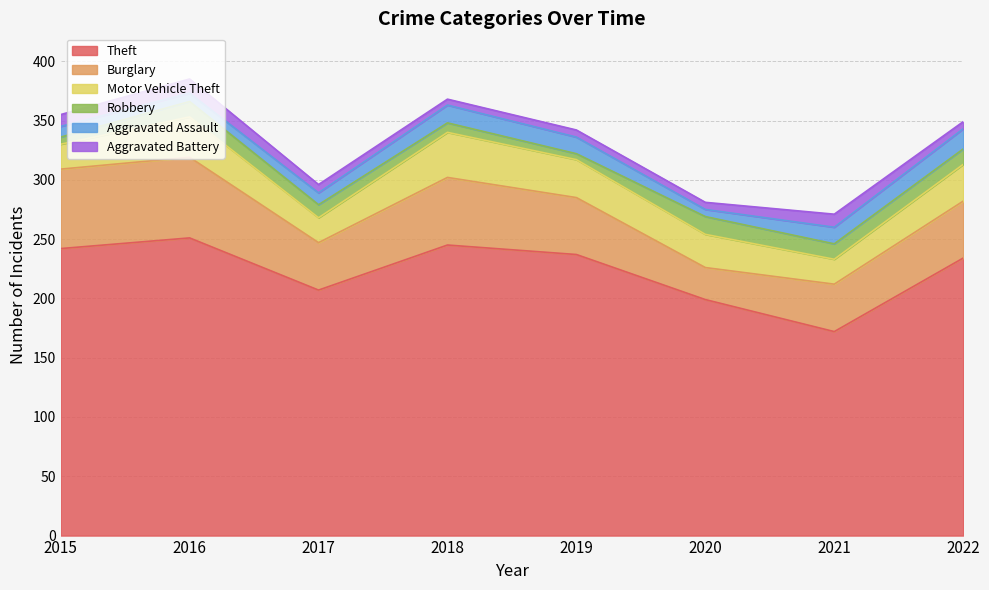

The value of Aggravated Battery at 2016 is 16. True or false?

False